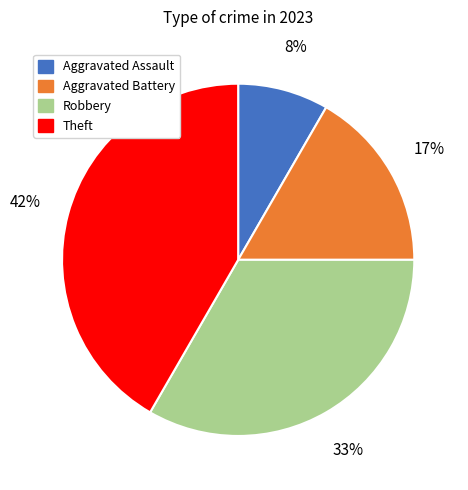

Which category has the smallest portion of the pie?

Aggravated Assault